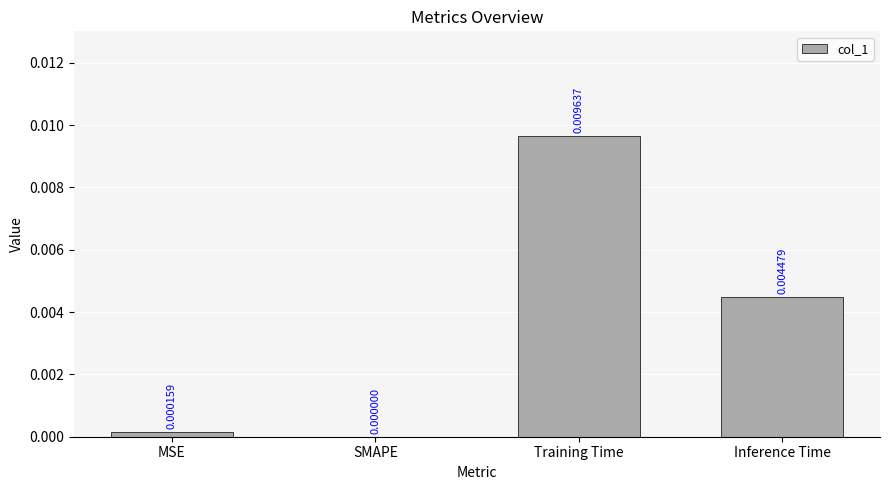

Are the bars horizontal?

No